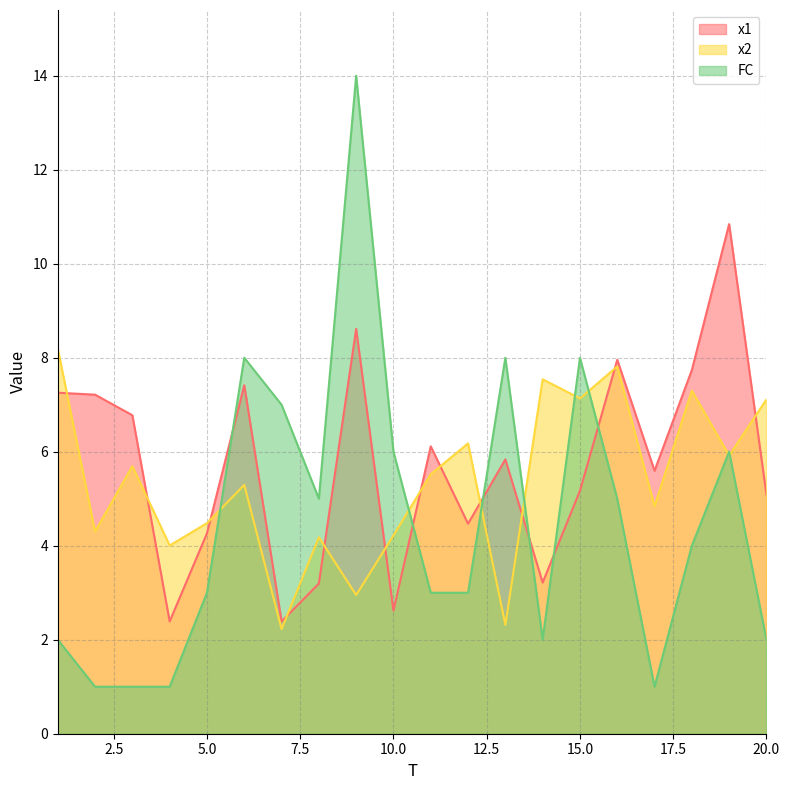

After their last crossing, which series has the higher values: x1 or FC?

x1